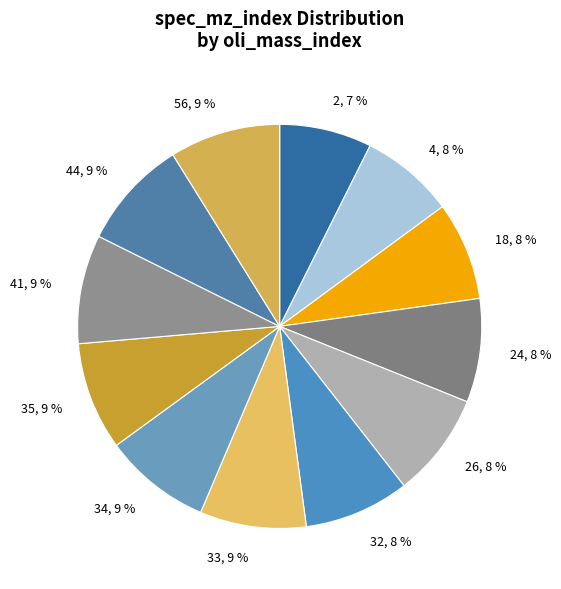

To the nearest percent, what is the average slice percentage?

8%